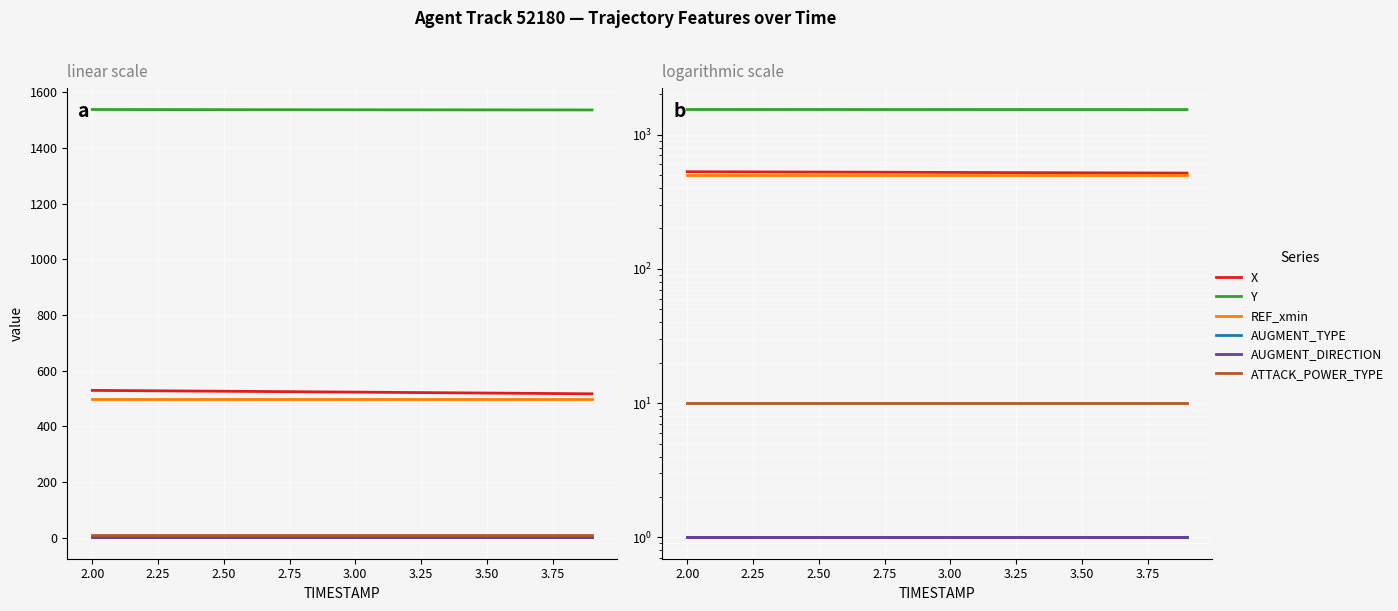

Reading right to left, what are all the values shown in this chart?

X: 516.9	517.6	518.2	518.9	519.6	520.3	520.9	521.6	522.3	522.9	523.6	524.2	524.9	525.5	526.1	526.7	527.3	527.9	528.6	529.2
Y: 1537.2	1537.3	1537.3	1537.4	1537.4	1537.5	1537.6	1537.6	1537.7	1537.8	1537.8	1537.9	1538.0	1538.1	1538.2	1538.3	1538.5	1538.6	1538.7	1538.8
REF_xmin: 498.1	498.1	498.1	498.1	498.1	498.1	498.1	498.1	498.1	498.1	498.1	498.1	498.1	498.1	498.1	498.1	498.1	498.1	498.1	498.1
AUGMENT_TYPE: 1.0	1.0	1.0	1.0	1.0	1.0	1.0	1.0	1.0	1.0	1.0	1.0	1.0	1.0	1.0	1.0	1.0	1.0	1.0	1.0
AUGMENT_DIRECTION: 1.0	1.0	1.0	1.0	1.0	1.0	1.0	1.0	1.0	1.0	1.0	1.0	1.0	1.0	1.0	1.0	1.0	1.0	1.0	1.0
ATTACK_POWER_TYPE: 10.0	10.0	10.0	10.0	10.0	10.0	10.0	10.0	10.0	10.0	10.0	10.0	10.0	10.0	10.0	10.0	10.0	10.0	10.0	10.0